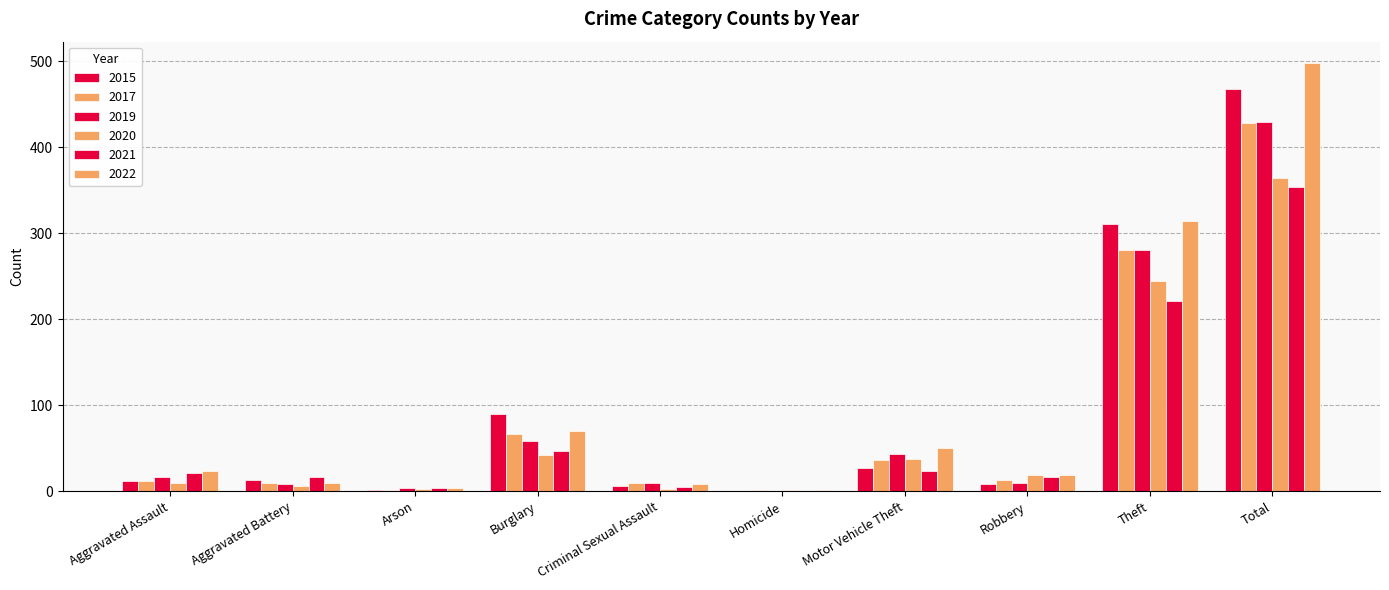

Rank the series by their maximum value, from highest to lowest.

2022, 2015, 2019, 2017, 2020, 2021